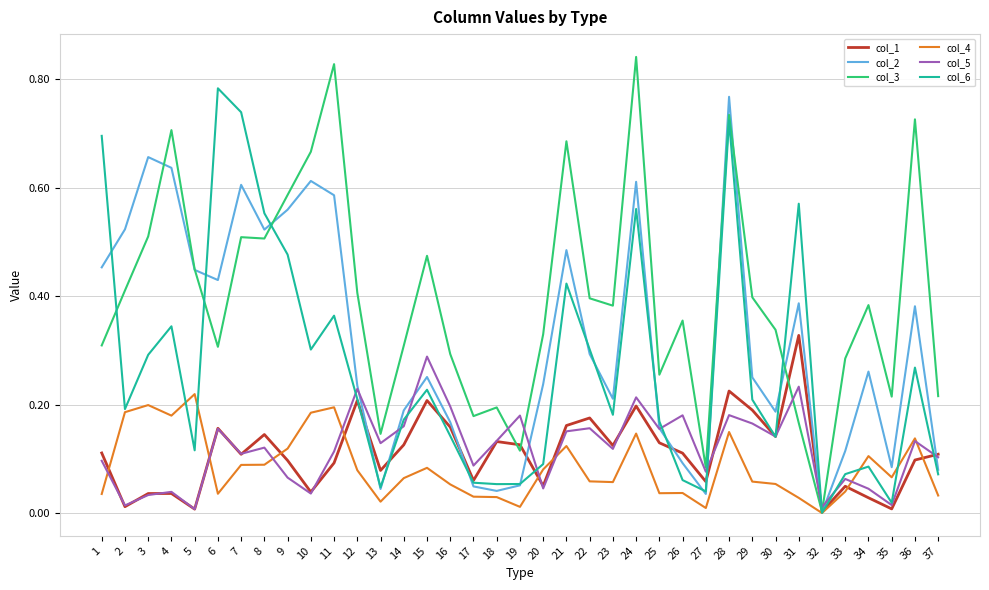

The value of col_2 at 3 is 0.7. True or false?

True